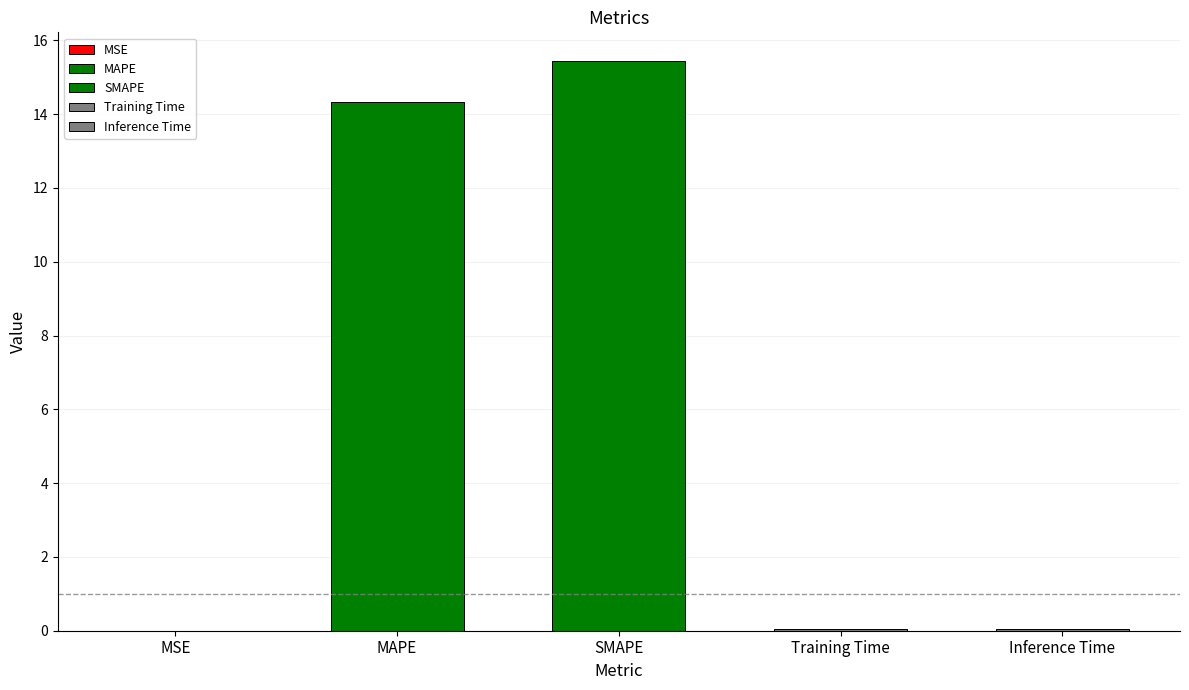

List the labels in order of value, smallest first.

MSE, Training Time, Inference Time, MAPE, SMAPE